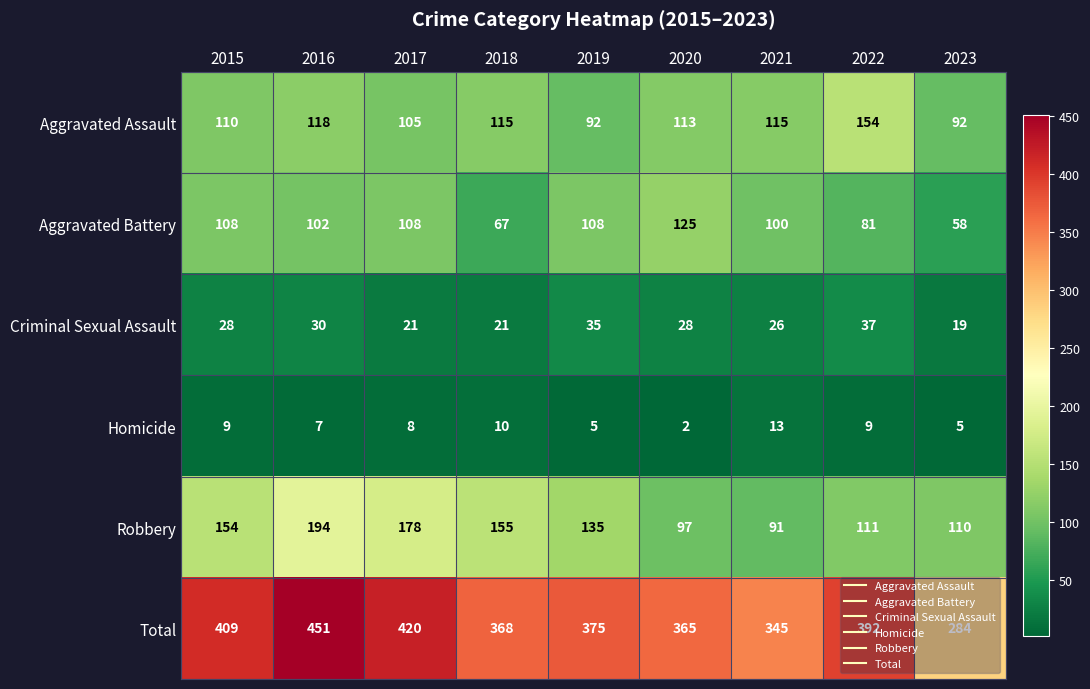

Count the number of data series in this chart.

6